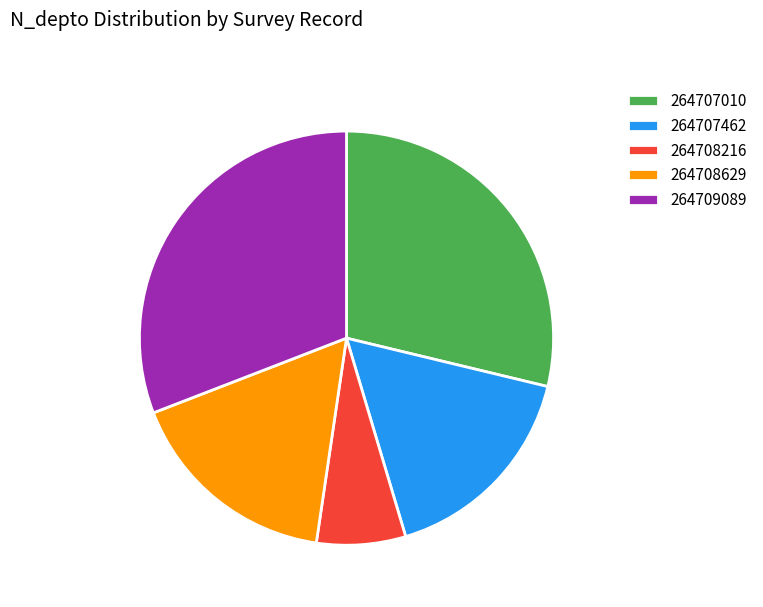

Is there any slice that represents more than half of the pie?

No